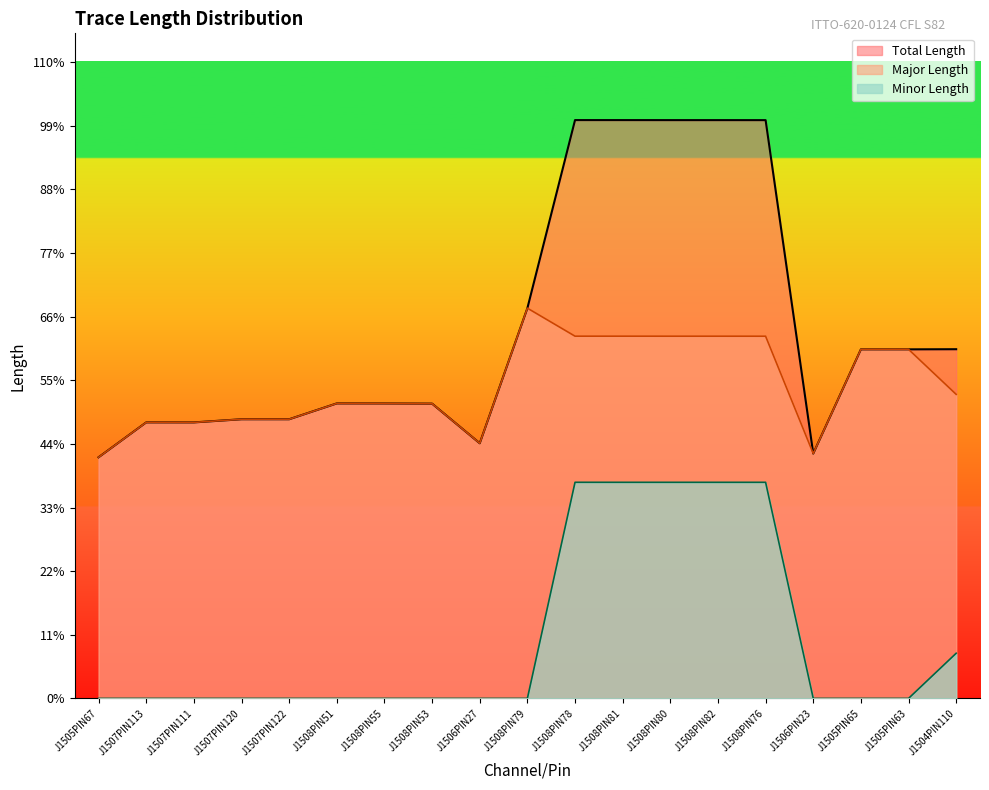

Reading left to right, what are all the values shown in this chart?

Total Length: 7284.2	8338.7	8337.7	8433.1	8432.9	8911.4	8909.7	8904.4	7707.6	11789.0	17471.2	17470.9	17470.0	17470.0	17469.5	7395.9	10544.4	10544.9	10549.0
Major Length: 7284.2	8338.7	8337.7	8433.1	8432.9	8911.4	8909.7	8904.4	7707.6	11789.0	10942.4	10942.5	10941.8	10941.8	10941.2	7395.9	10544.4	10544.9	9185.1
Minor Length: 0.0	0.0	0.0	0.0	0.0	0.0	0.0	0.0	0.0	0.0	6528.8	6528.3	6528.2	6528.2	6528.3	0.0	0.0	0.0	1364.0